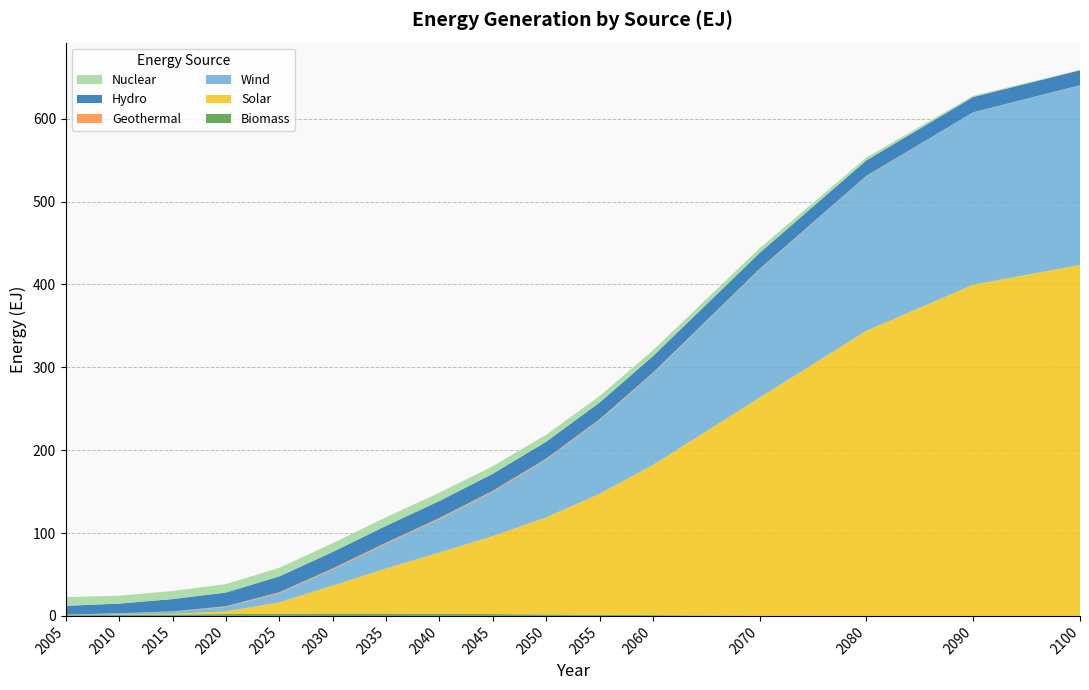

Reading left to right, transcribe all the data shown in this chart.

Biomass: 2005=0.9	2010=1.2	2015=1.7	2020=2.2	2025=2.6	2030=2.9	2035=2.8	2040=2.6	2045=2.2	2050=1.8	2055=1.4	2060=0.9	2070=0.3	2080=0.0	2090=0.0	2100=0.0
Solar: 2005=0.0	2010=0.3	2015=0.8	2020=3.2	2025=13.7	2030=33.7	2035=54.4	2040=73.9	2045=94.1	2050=117.1	2055=146.0	2060=181.2	2070=263.3	2080=344.2	2090=399.7	2100=423.5
Wind: 2005=0.4	2010=1.5	2015=2.4	2020=5.4	2025=11.1	2030=19.3	2035=29.7	2040=40.4	2045=53.5	2050=69.6	2055=88.8	2060=110.4	2070=154.6	2080=186.4	2090=207.9	2100=216.8
Geothermal: 2005=0.2	2010=0.3	2015=0.5	2020=0.9	2025=1.2	2030=1.4	2035=1.4	2040=1.3	2045=1.3	2050=1.2	2055=1.1	2060=1.0	2070=0.8	2080=0.4	2090=0.2	2100=0.1
Hydro: 2005=10.7	2010=11.6	2015=14.9	2020=16.5	2025=19.1	2030=19.9	2035=20.3	2040=20.5	2045=20.5	2050=20.4	2055=20.2	2060=19.9	2070=19.3	2080=18.7	2090=18.5	2100=18.0
Nuclear: 2005=10.4	2010=9.5	2015=9.7	2020=10.1	2025=10.4	2030=10.5	2035=10.4	2040=10.0	2045=9.2	2050=8.4	2055=7.8	2060=7.1	2070=5.6	2080=3.4	2090=1.5	2100=0.4